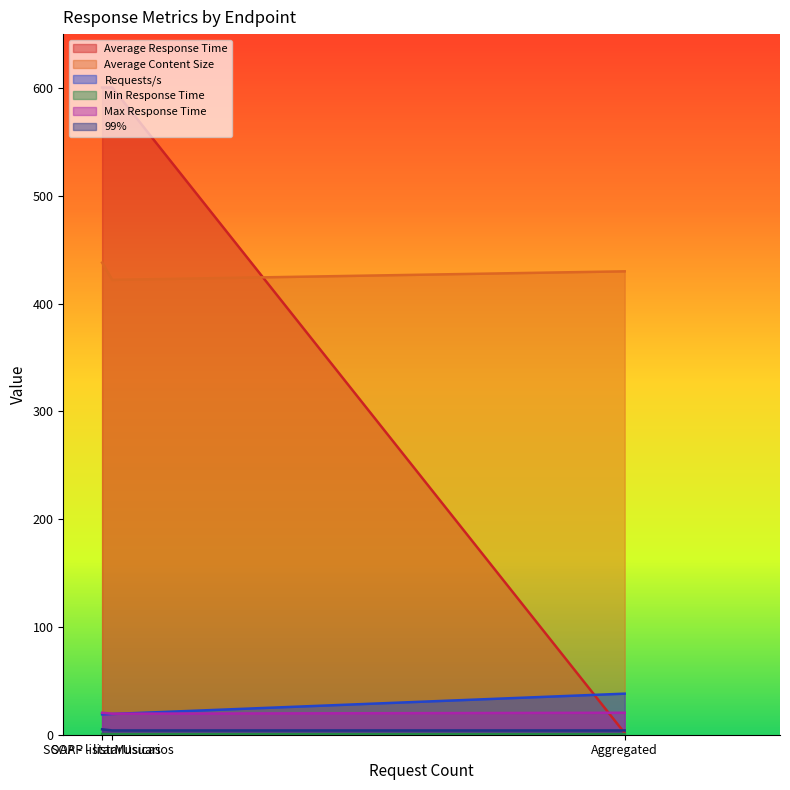

How many lines are shown in the chart?

6